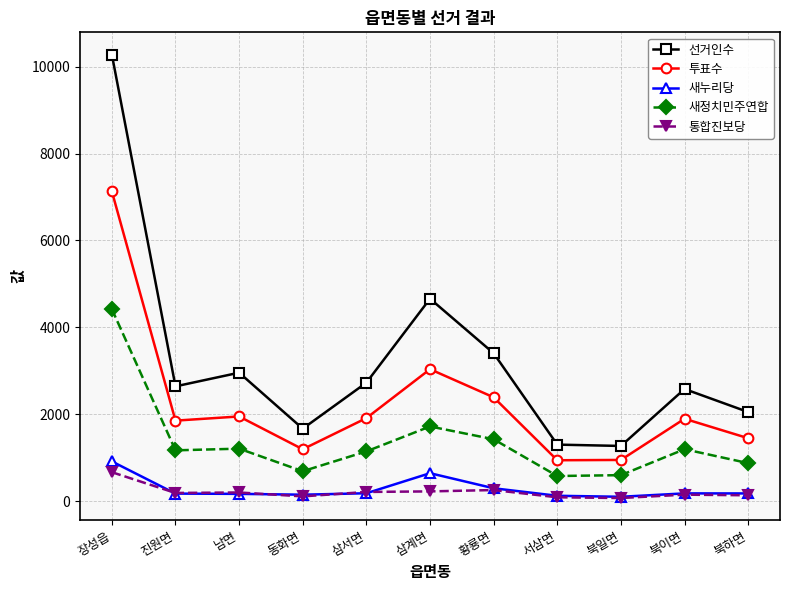

The 통합진보당 series shows 198 at 남면. True or false?

True